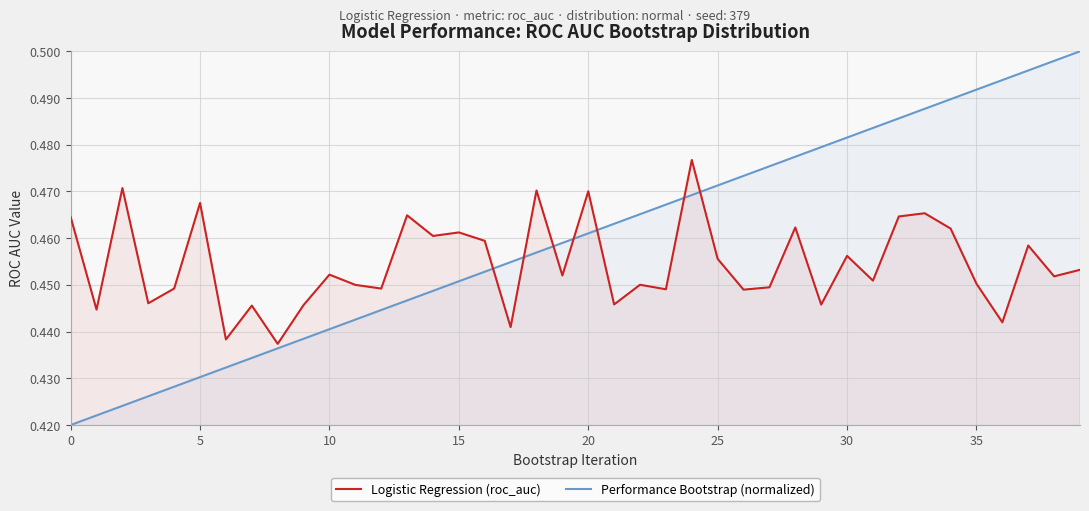

Which series has the largest range (max minus min)?

Performance Bootstrap (normalized)